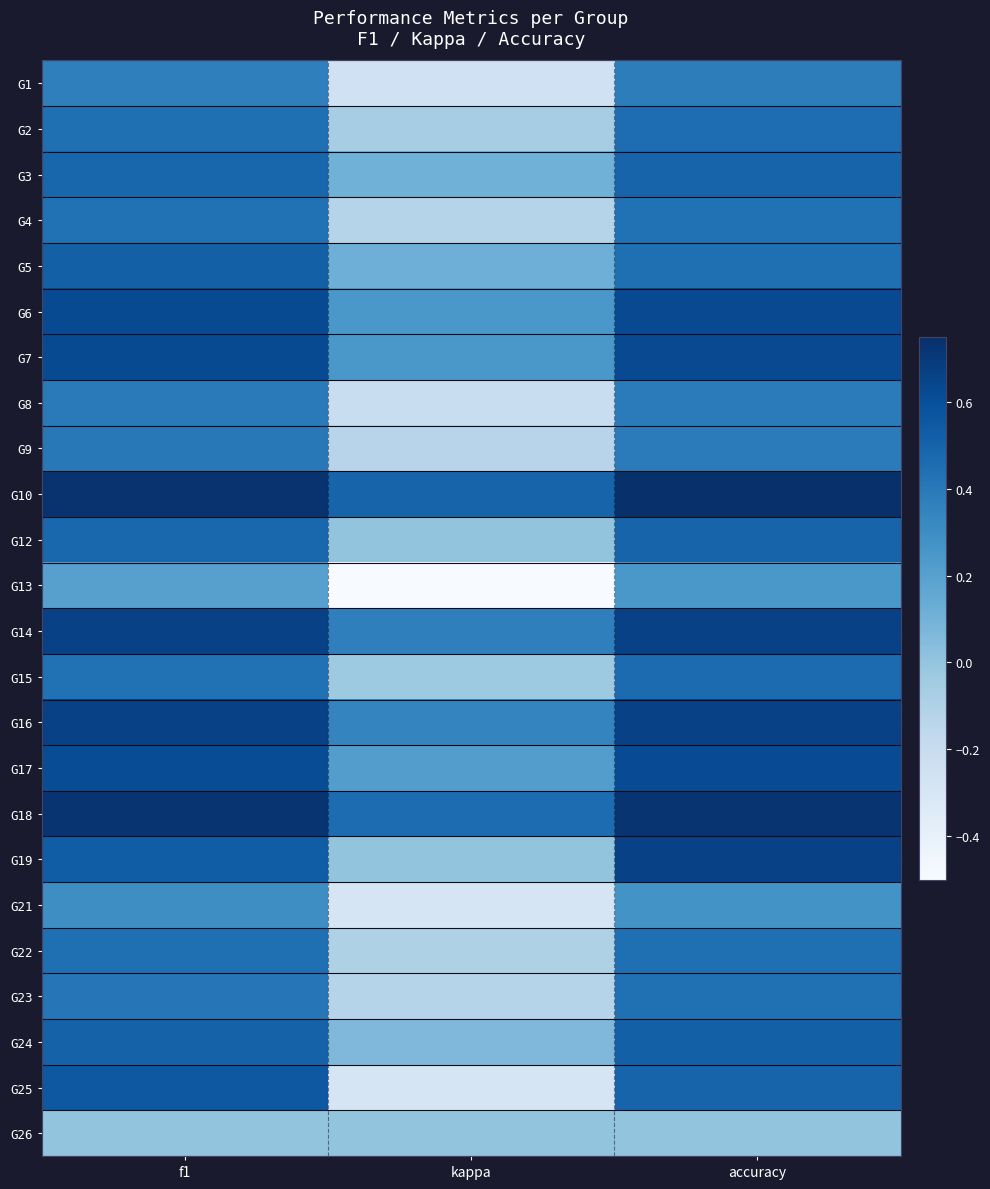

List the series in order of their peak value, lowest first.

G26, G13, G21, G1, G8, G9, G4, G23, G22, G2, G15, G3, G12, G5, G24, G25, G17, G6, G7, G14, G16, G19, G18, G10